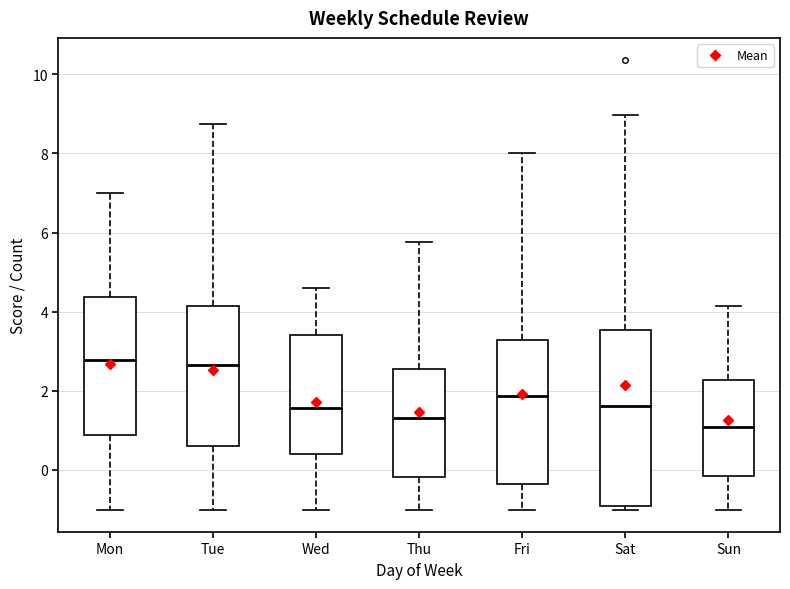

Reading left to right, transcribe this box plot: for each box, give where its median line is, the range the box spans, and where its two whiskers end, as read against the y-axis. The values are not printed on the chart, so give them approximately, as read against the axis.

Mon: median 2.8, box 0.8 to 4.4, whiskers -1.0 to 7.0
Tue: median 2.6, box 0.6 to 4.2, whiskers -1.0 to 8.8
Wed: median 1.6, box 0.4 to 3.4, whiskers -1.0 to 4.6
Thu: median 1.4, box -0.2 to 2.6, whiskers -1.0 to 5.8
Fri: median 1.8, box -0.4 to 3.2, whiskers -1.0 to 8.0
Sat: median 1.6, box -1.0 to 3.6, whiskers -1.0 (just below the box's lower edge) to 9.0
Sun: median 1.0, box -0.2 to 2.2, whiskers -1.0 to 4.2